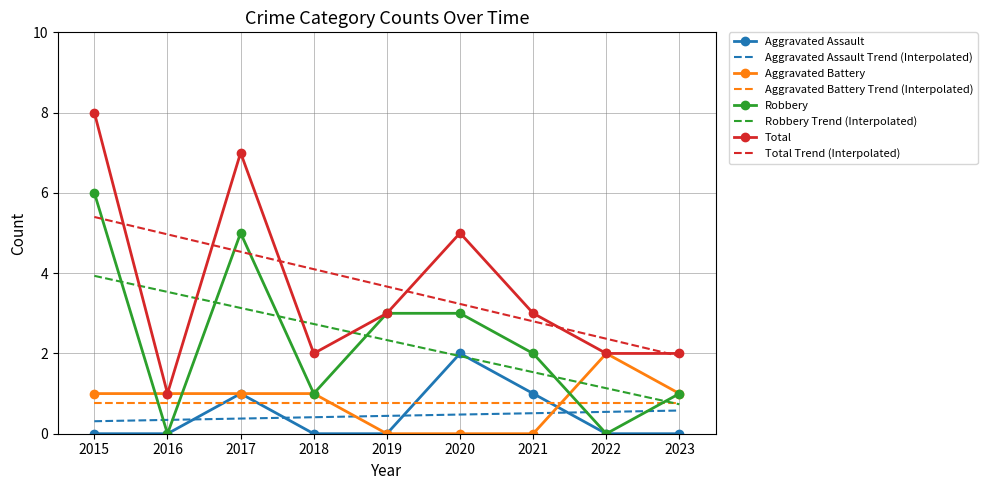

Which series changed the most between 2018 and 2023?

Total Trend (Interpolated)